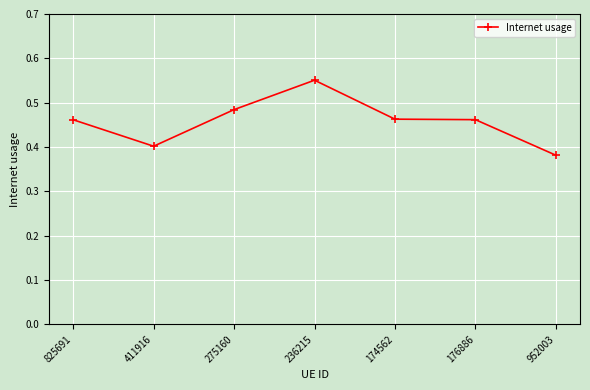

How many values are between 0 and 1?

7